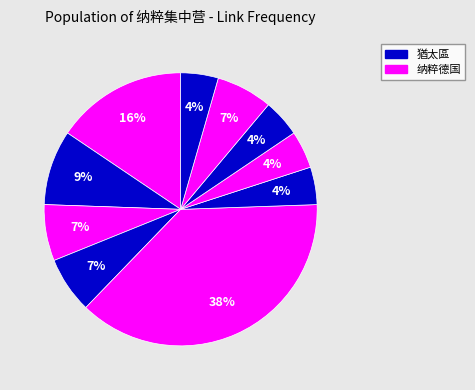

How many slices are in this pie chart?

10